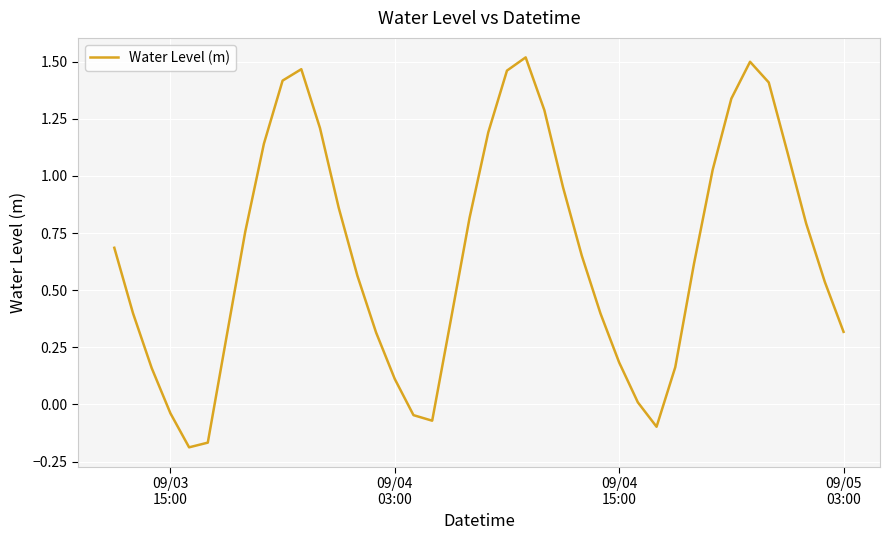

What is the difference between the maximum and minimum values?

1.7